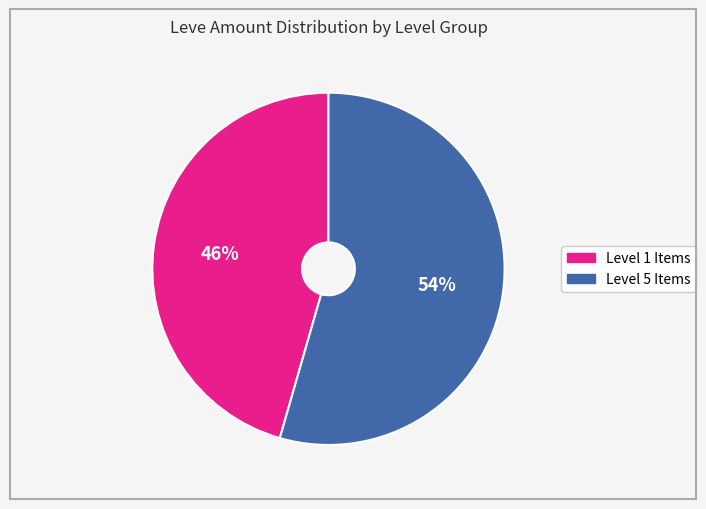

Is there a majority slice in this chart?

Yes